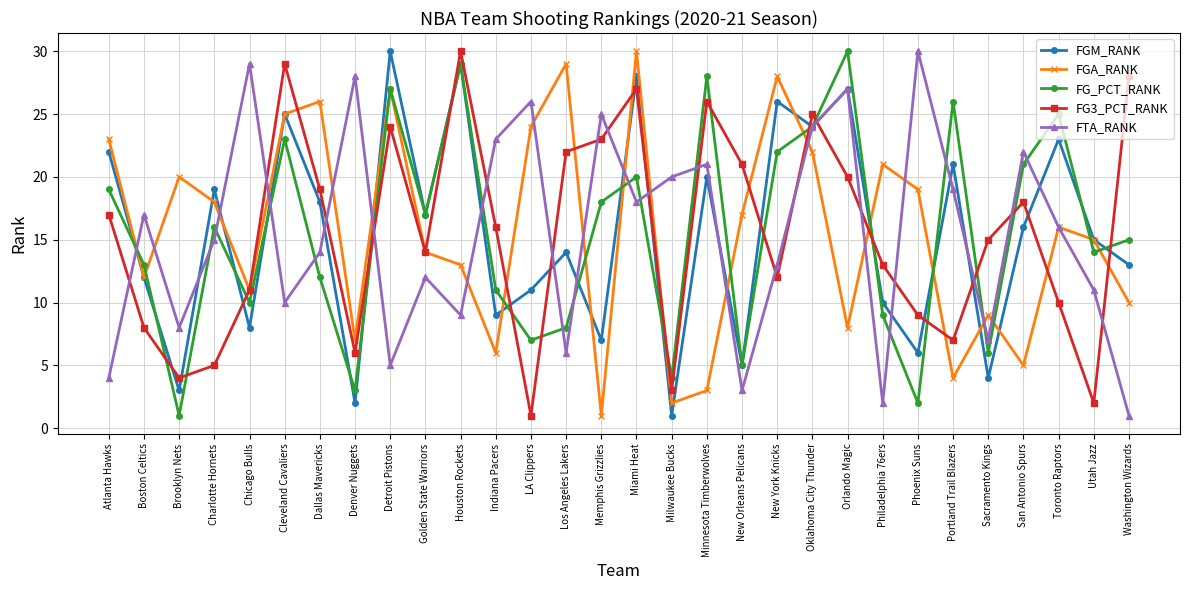

What value does the FTA_RANK series have at Sacramento Kings, to the nearest 5?

5